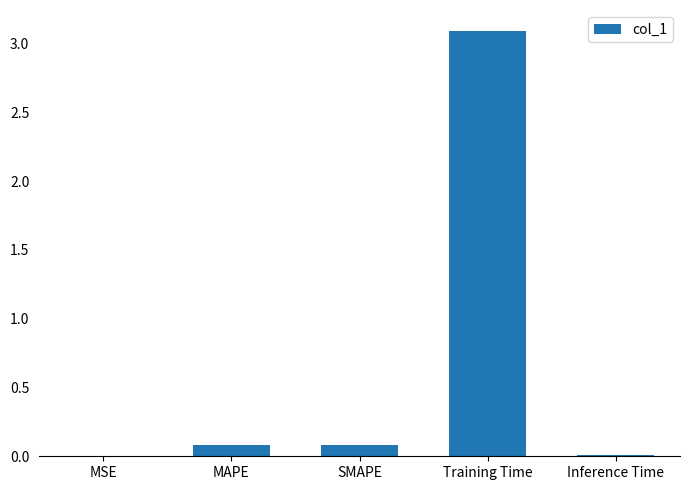

What is the sum of all values?

3.3